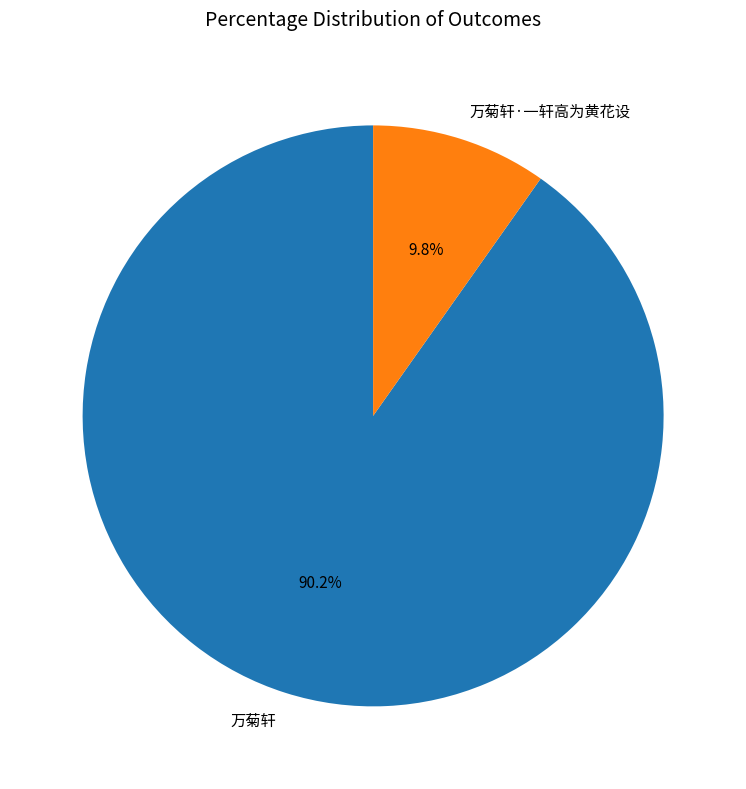

Which category has the biggest portion of the pie?

万菊轩